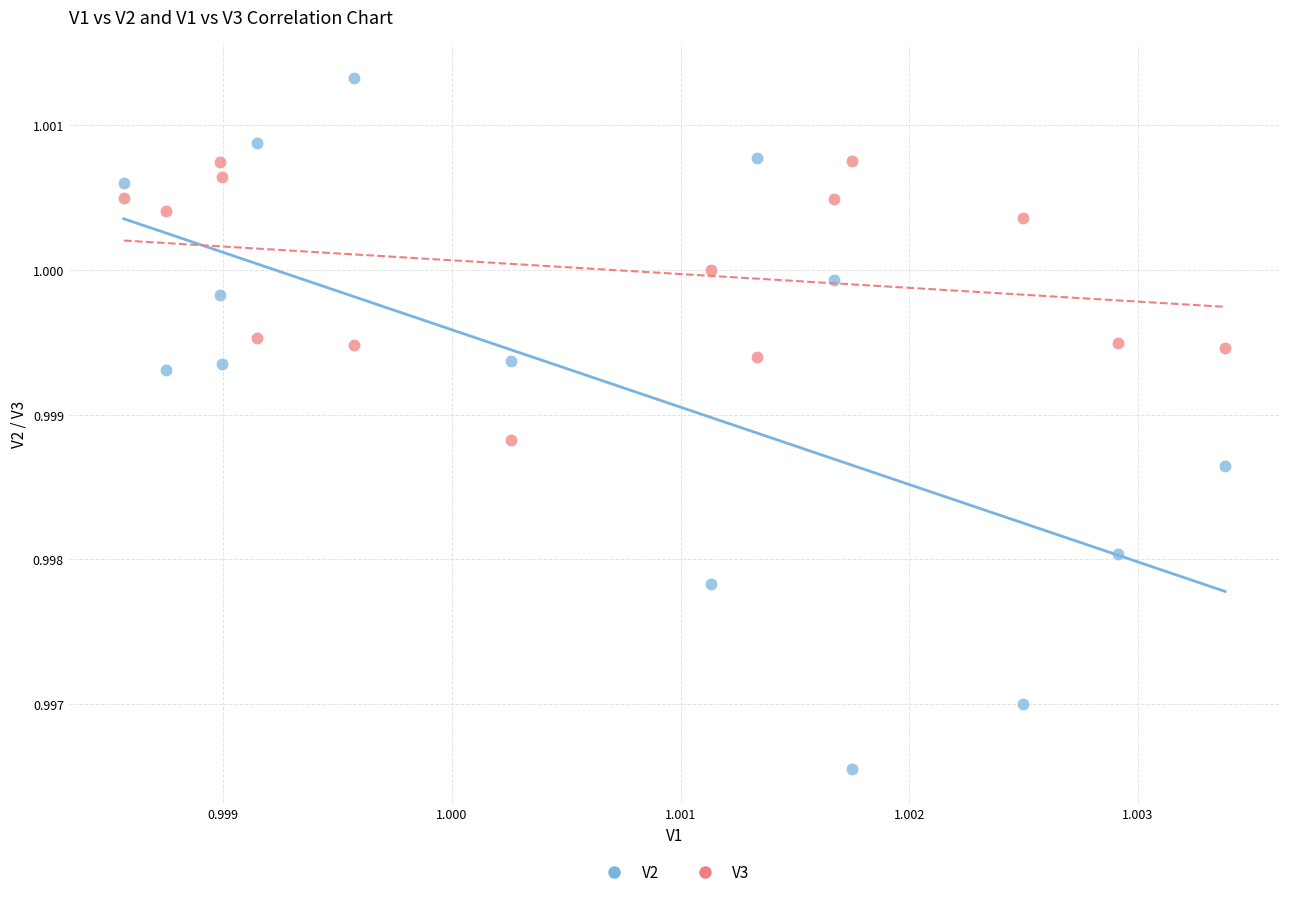

Which series reaches the maximum Y coordinate?

V2